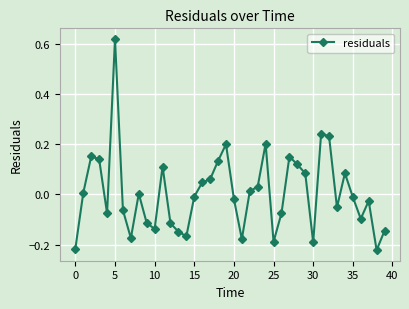

What is the difference between the maximum and minimum values?

0.8